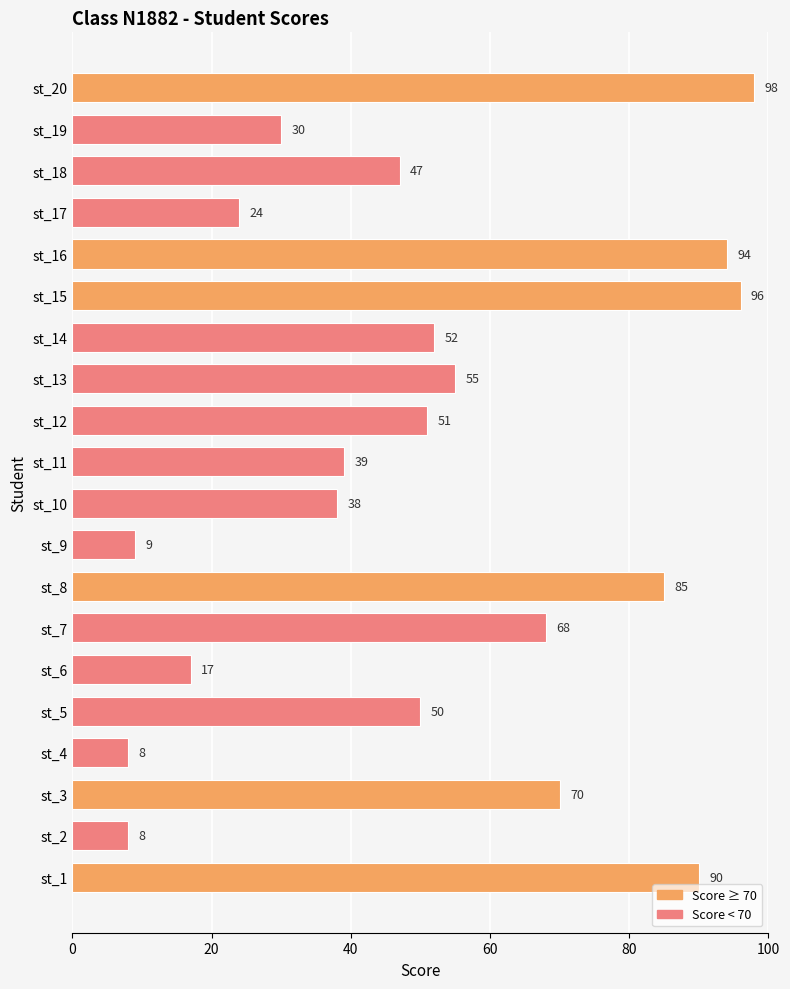

The chart shows a value of 85 at st_8. True or false?

True